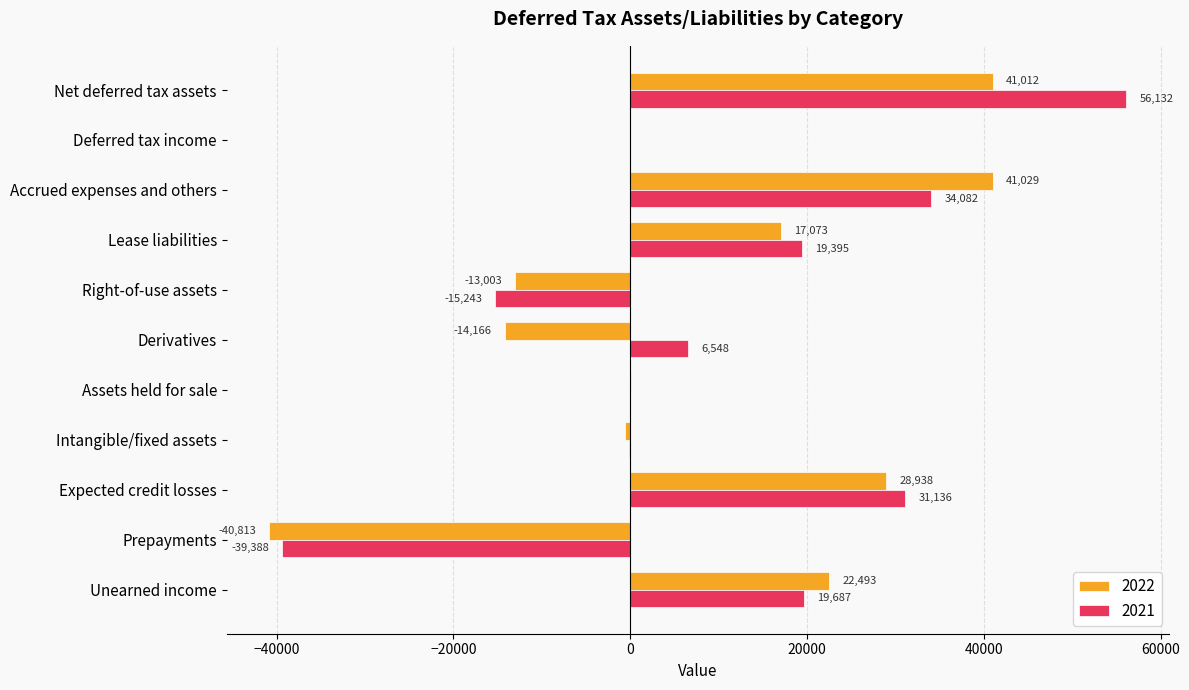

Which series changed the most between Unearned income and Deferred tax income?

2022